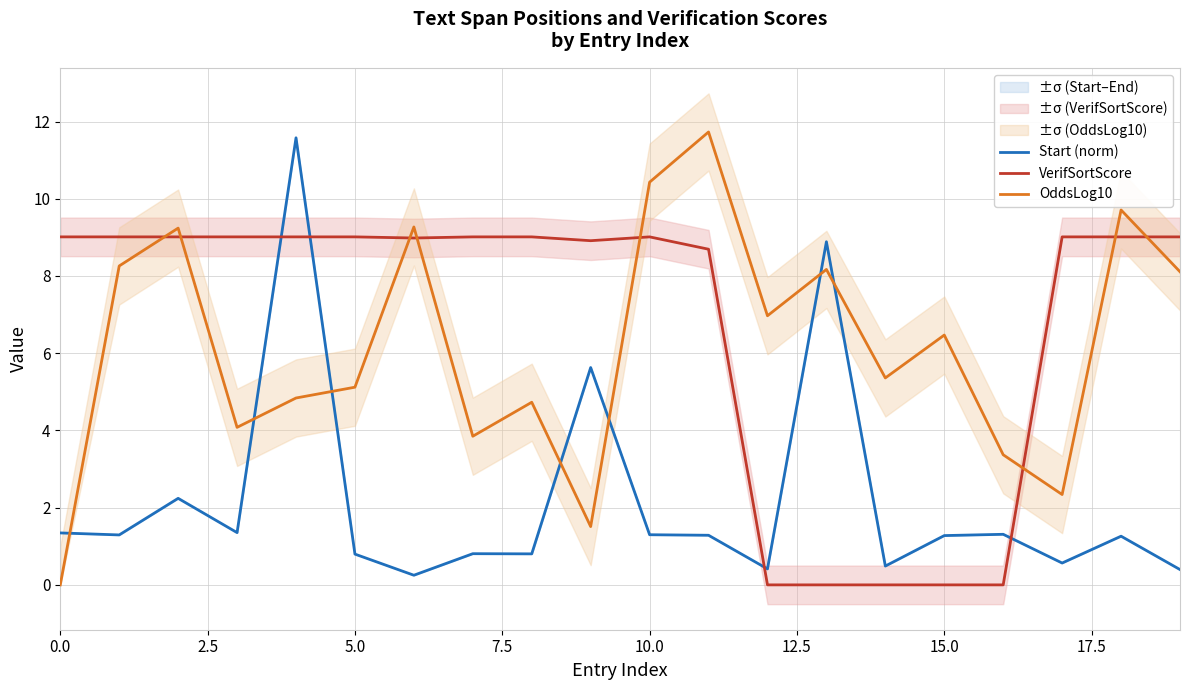

The VerifSortScore series shows -6.1 at 13. True or false?

False